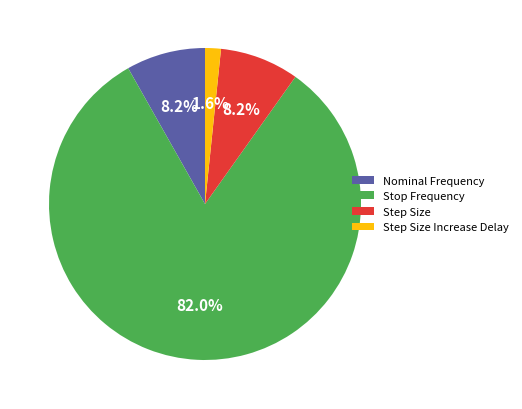

To the nearest percent, what is the difference between the Step Size Increase Delay and Nominal Frequency slice percentages?

7%